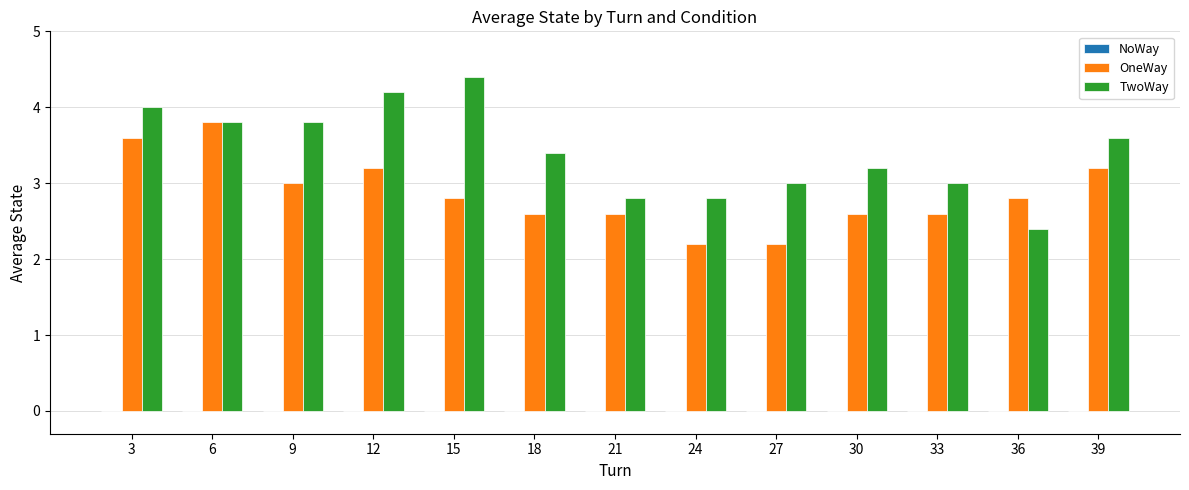

List the series in order of their peak value, highest first.

TwoWay, OneWay